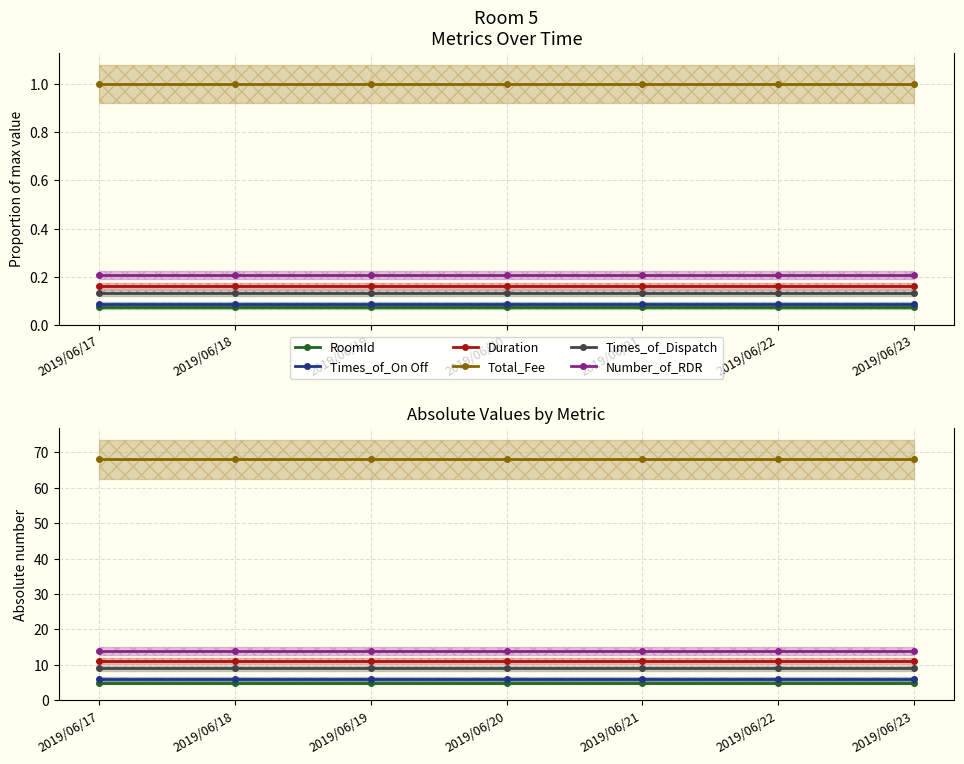

True or false: RoomId has more than 1 points higher than both neighbors.

False